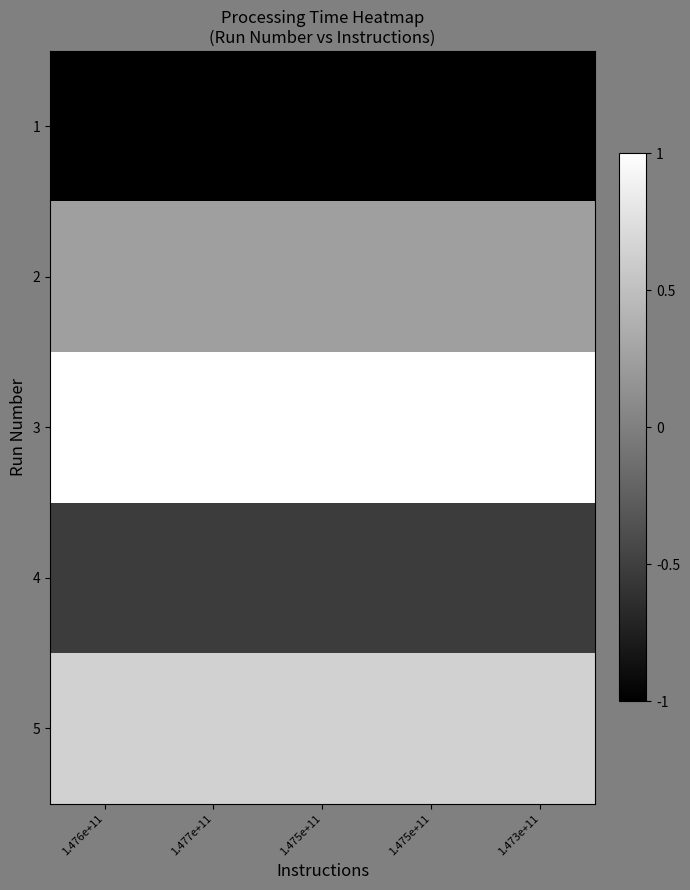

What is the spread (max minus min) of values at 1.473e+11?

2.0